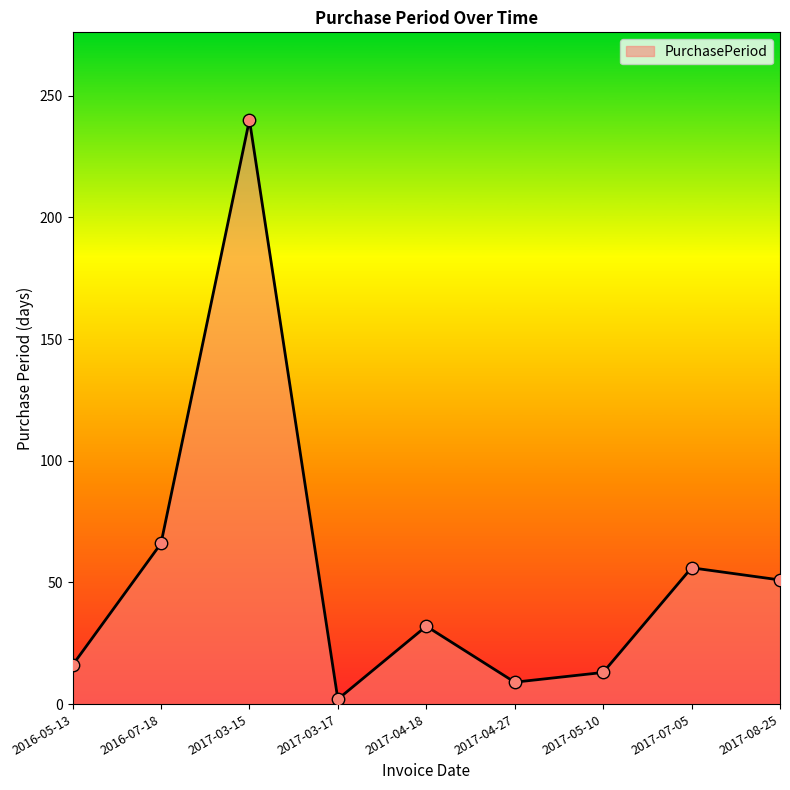

Between 2017-07-05 and 2016-05-13, which is larger?

2017-07-05